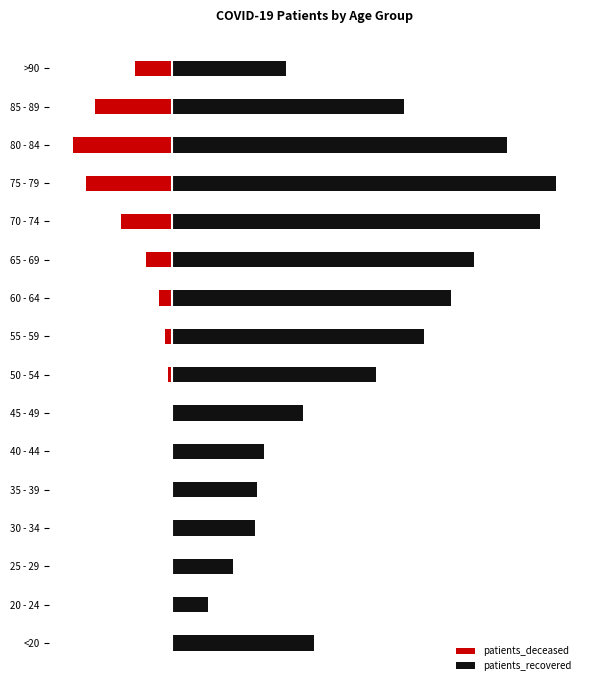

Is the value of patients_deceased at 70 - 74 greater than the value of patients_recovered at 30 - 34?

No